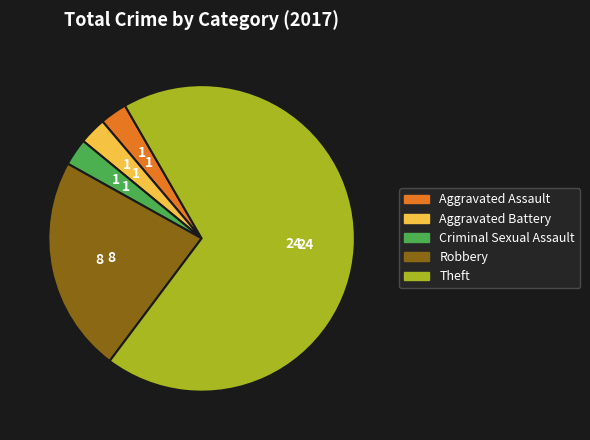

How many slices are in this pie chart?

5